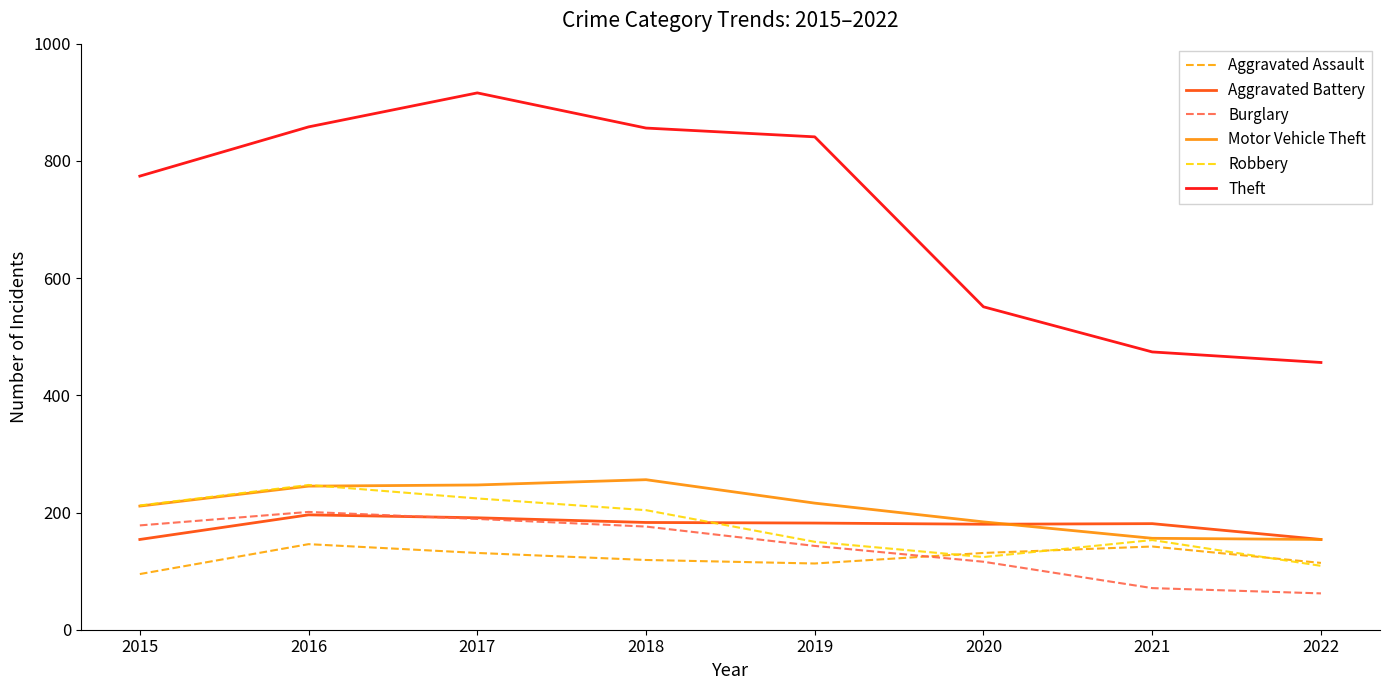

What is the total value across all series at 2017?

1898